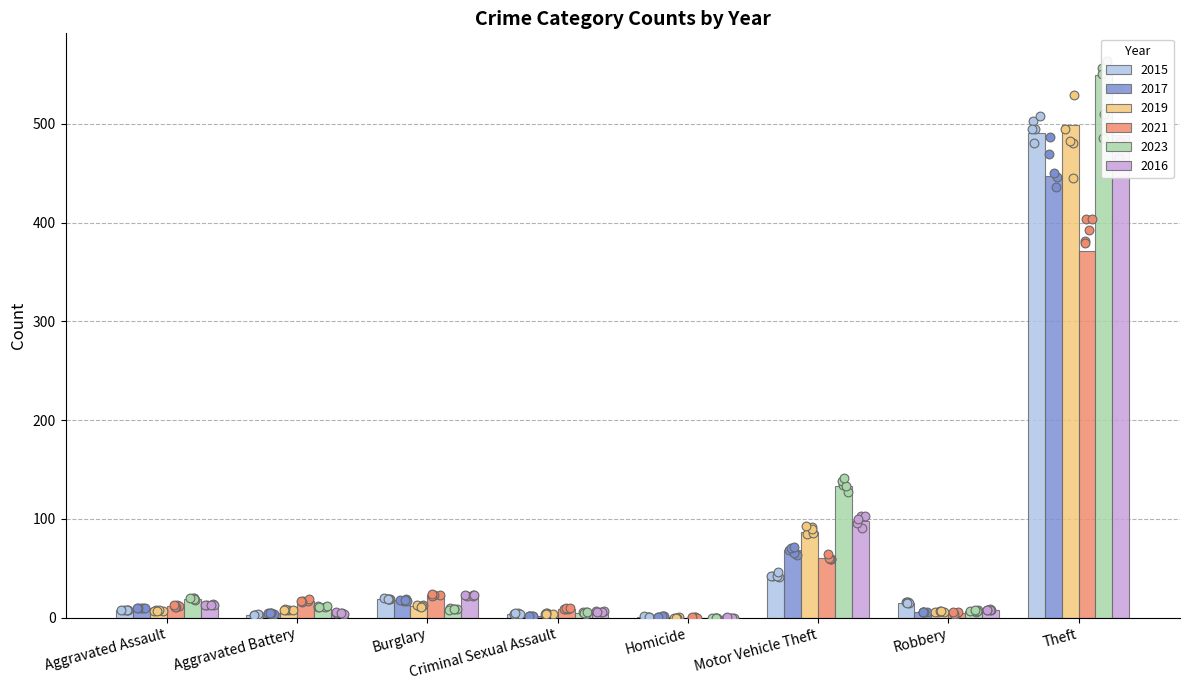

Is the value of 2021 at Aggravated Battery greater than the value of 2016 at Criminal Sexual Assault?

Yes